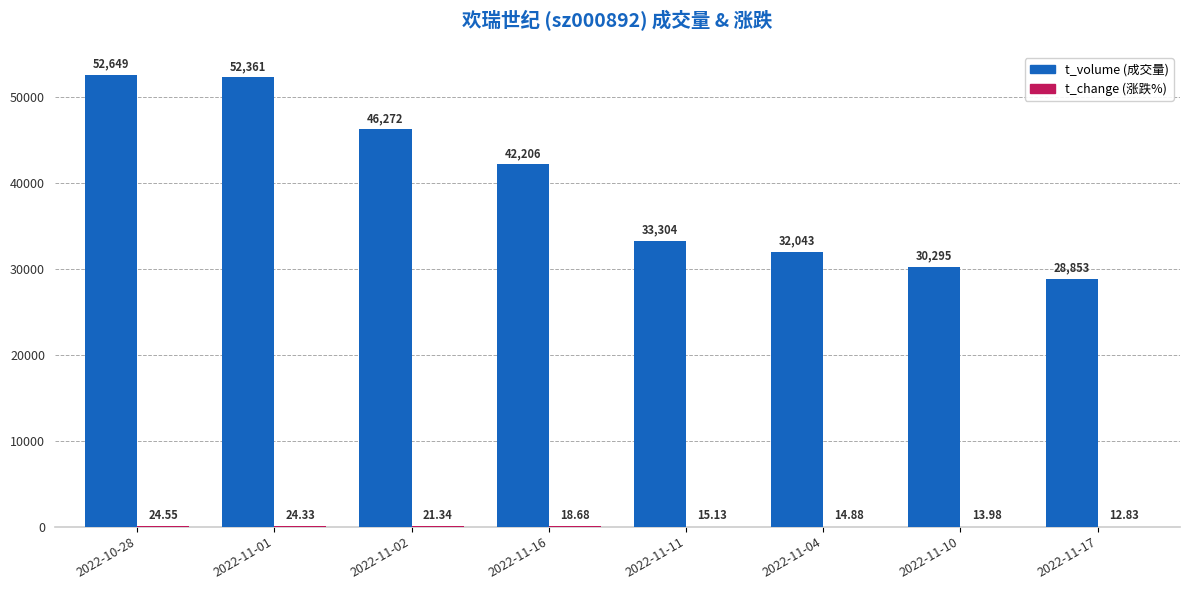

At which category is the sum across all series the highest?

2022-10-28